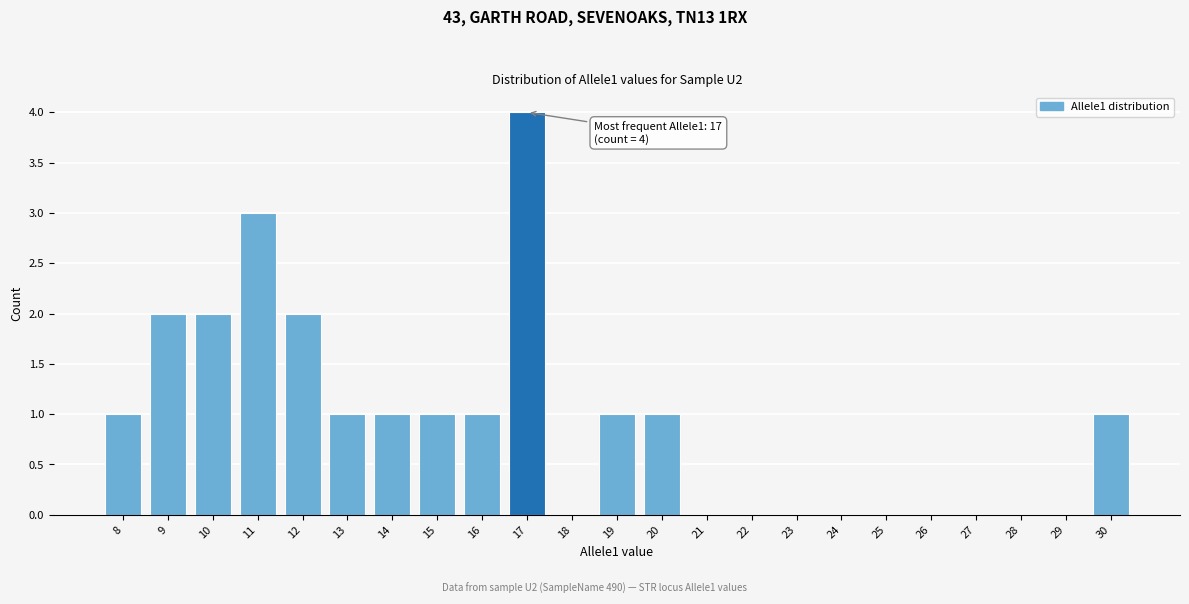

Reading right to left, list all the values displayed in this chart.

30=1	29=0	28=0	27=0	26=0	25=0	24=0	23=0	22=0	21=0	20=1	19=1	18=0	17=4	16=1	15=1	14=1	13=1	12=2	11=3	10=2	9=2	8=1